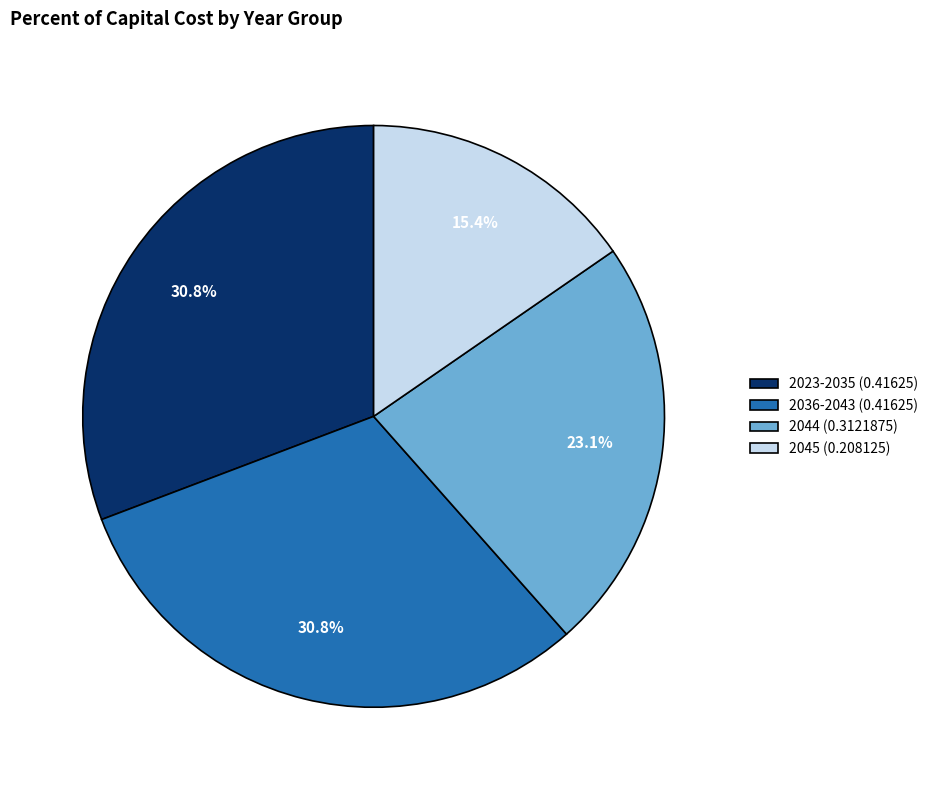

Is there any slice that represents more than half of the pie?

No